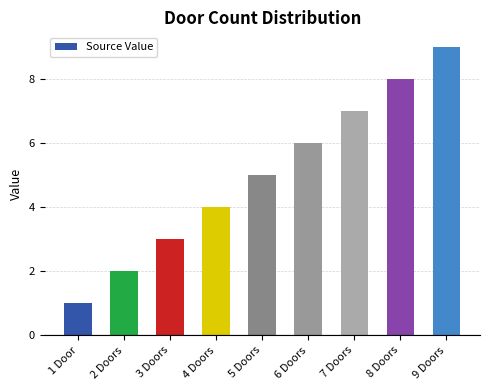

Rank the categories by value from lowest to highest.

1 Door, 2 Doors, 3 Doors, 4 Doors, 5 Doors, 6 Doors, 7 Doors, 8 Doors, 9 Doors